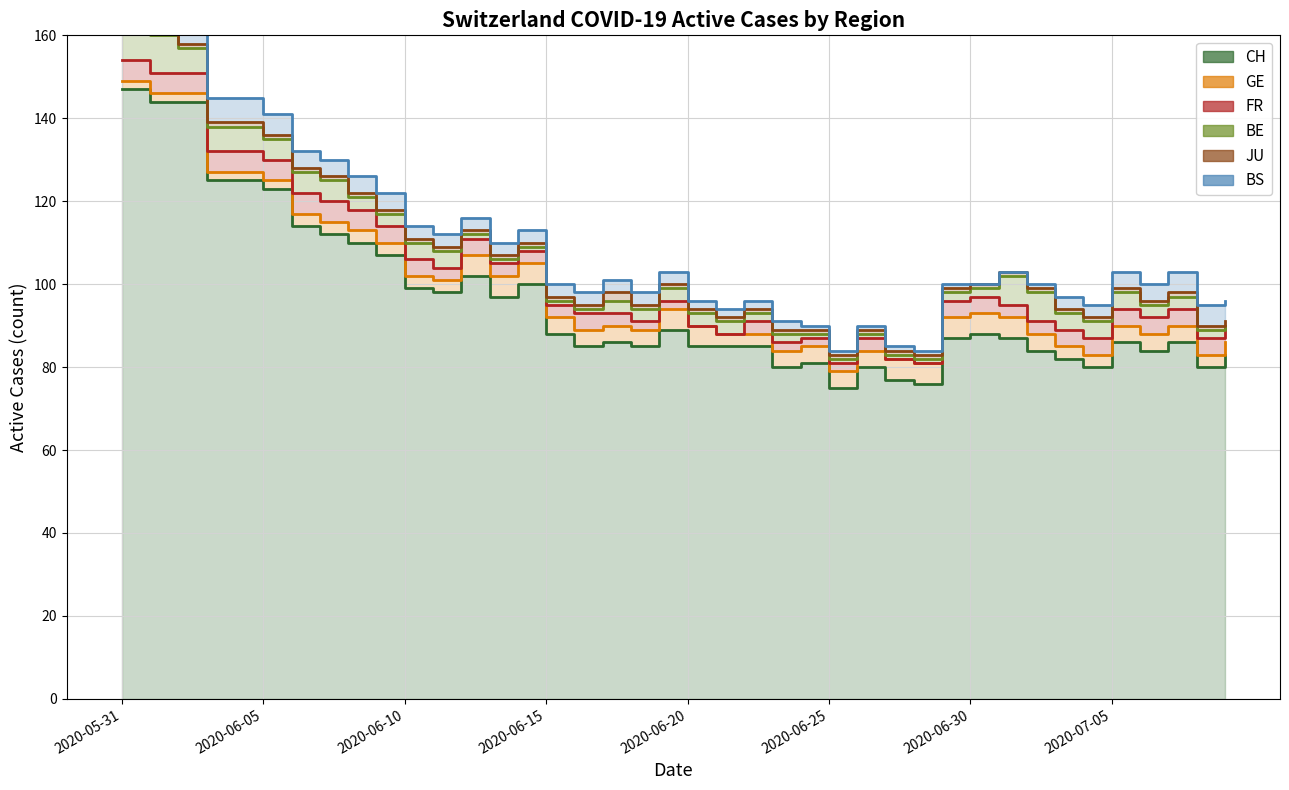

Reading right to left, what are all the values shown in this chart?

CH: 2020-07-09=83	2020-07-08=80	2020-07-07=86	2020-07-06=84	2020-07-05=86	2020-07-04=80	2020-07-03=82	2020-07-02=84	2020-07-01=87	2020-06-30=88	2020-06-29=87	2020-06-28=76	2020-06-27=77	2020-06-26=80	2020-06-25=75	2020-06-24=81	2020-06-23=80	2020-06-22=85	2020-06-21=85	2020-06-20=85	2020-06-19=89	2020-06-18=85	2020-06-17=86	2020-06-16=85	2020-06-15=88	2020-06-14=100	2020-06-13=97	2020-06-12=102	2020-06-11=98	2020-06-10=99	2020-06-09=107	2020-06-08=110	2020-06-07=112	2020-06-06=114	2020-06-05=123	2020-06-04=125	2020-06-03=125	2020-06-02=144	2020-06-01=144	2020-05-31=147
GE: 2020-07-09=3	2020-07-08=3	2020-07-07=4	2020-07-06=4	2020-07-05=4	2020-07-04=3	2020-07-03=3	2020-07-02=4	2020-07-01=5	2020-06-30=5	2020-06-29=5	2020-06-28=5	2020-06-27=5	2020-06-26=4	2020-06-25=4	2020-06-24=4	2020-06-23=4	2020-06-22=3	2020-06-21=3	2020-06-20=5	2020-06-19=5	2020-06-18=4	2020-06-17=4	2020-06-16=4	2020-06-15=4	2020-06-14=5	2020-06-13=5	2020-06-12=5	2020-06-11=3	2020-06-10=3	2020-06-09=3	2020-06-08=3	2020-06-07=3	2020-06-06=3	2020-06-05=2	2020-06-04=2	2020-06-03=2	2020-06-02=2	2020-06-01=2	2020-05-31=2
FR: 2020-07-09=4	2020-07-08=4	2020-07-07=4	2020-07-06=4	2020-07-05=4	2020-07-04=4	2020-07-03=4	2020-07-02=3	2020-07-01=3	2020-06-30=4	2020-06-29=4	2020-06-28=0	2020-06-27=0	2020-06-26=3	2020-06-25=2	2020-06-24=2	2020-06-23=2	2020-06-22=3	2020-06-21=0	2020-06-20=0	2020-06-19=2	2020-06-18=2	2020-06-17=3	2020-06-16=4	2020-06-15=3	2020-06-14=3	2020-06-13=3	2020-06-12=4	2020-06-11=3	2020-06-10=4	2020-06-09=4	2020-06-08=5	2020-06-07=5	2020-06-06=5	2020-06-05=5	2020-06-04=5	2020-06-03=5	2020-06-02=5	2020-06-01=5	2020-05-31=5
BE: 2020-07-09=0	2020-07-08=2	2020-07-07=3	2020-07-06=3	2020-07-05=4	2020-07-04=4	2020-07-03=4	2020-07-02=7	2020-07-01=7	2020-06-30=2	2020-06-29=2	2020-06-28=1	2020-06-27=1	2020-06-26=1	2020-06-25=1	2020-06-24=1	2020-06-23=2	2020-06-22=2	2020-06-21=3	2020-06-20=3	2020-06-19=3	2020-06-18=3	2020-06-17=3	2020-06-16=1	2020-06-15=1	2020-06-14=1	2020-06-13=1	2020-06-12=1	2020-06-11=4	2020-06-10=4	2020-06-09=3	2020-06-08=3	2020-06-07=5	2020-06-06=5	2020-06-05=5	2020-06-04=6	2020-06-03=6	2020-06-02=6	2020-06-01=9	2020-05-31=9
JU: 2020-07-09=1	2020-07-08=1	2020-07-07=1	2020-07-06=1	2020-07-05=1	2020-07-04=1	2020-07-03=1	2020-07-02=1	2020-07-01=1	2020-06-30=1	2020-06-29=1	2020-06-28=1	2020-06-27=1	2020-06-26=1	2020-06-25=1	2020-06-24=1	2020-06-23=1	2020-06-22=1	2020-06-21=1	2020-06-20=1	2020-06-19=1	2020-06-18=1	2020-06-17=2	2020-06-16=1	2020-06-15=1	2020-06-14=1	2020-06-13=1	2020-06-12=1	2020-06-11=1	2020-06-10=1	2020-06-09=1	2020-06-08=1	2020-06-07=1	2020-06-06=1	2020-06-05=1	2020-06-04=1	2020-06-03=1	2020-06-02=1	2020-06-01=3	2020-05-31=3
BS: 2020-07-09=5	2020-07-08=5	2020-07-07=5	2020-07-06=4	2020-07-05=4	2020-07-04=3	2020-07-03=3	2020-07-02=1	2020-07-01=0	2020-06-30=0	2020-06-29=1	2020-06-28=1	2020-06-27=1	2020-06-26=1	2020-06-25=1	2020-06-24=1	2020-06-23=2	2020-06-22=2	2020-06-21=2	2020-06-20=2	2020-06-19=3	2020-06-18=3	2020-06-17=3	2020-06-16=3	2020-06-15=3	2020-06-14=3	2020-06-13=3	2020-06-12=3	2020-06-11=3	2020-06-10=3	2020-06-09=4	2020-06-08=4	2020-06-07=4	2020-06-06=4	2020-06-05=5	2020-06-04=6	2020-06-03=6	2020-06-02=6	2020-06-01=5	2020-05-31=5